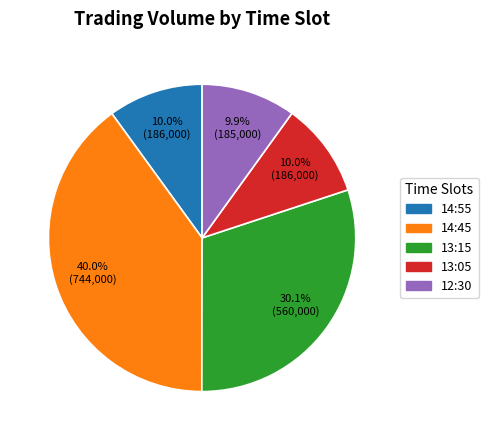

Which slice is the largest?

14:45